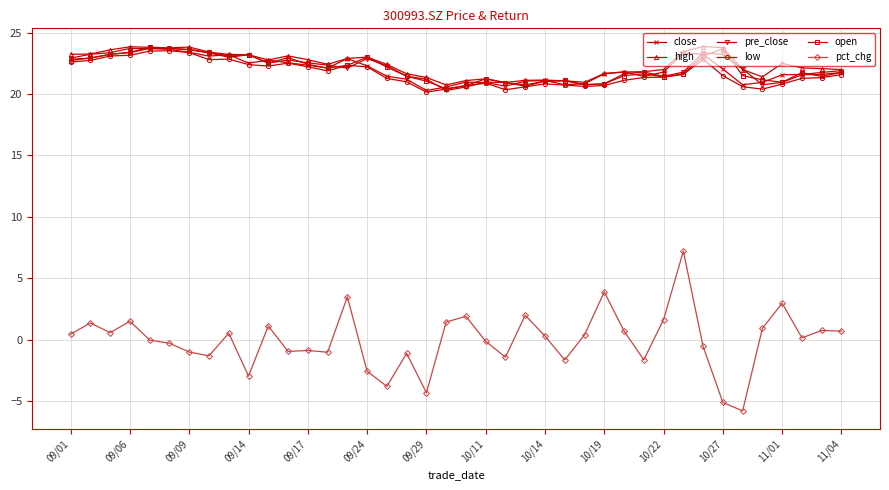

What is the maximum value shown in the chart?

23.9